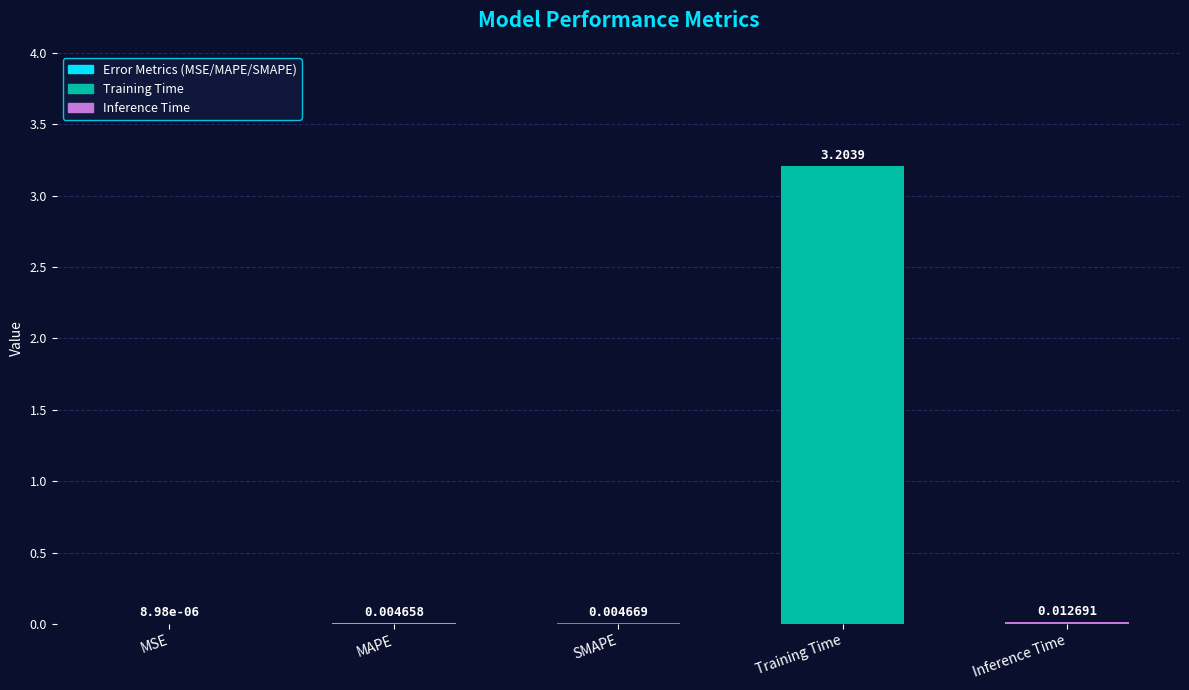

What is the change in value from MAPE to Training Time?

+3.2